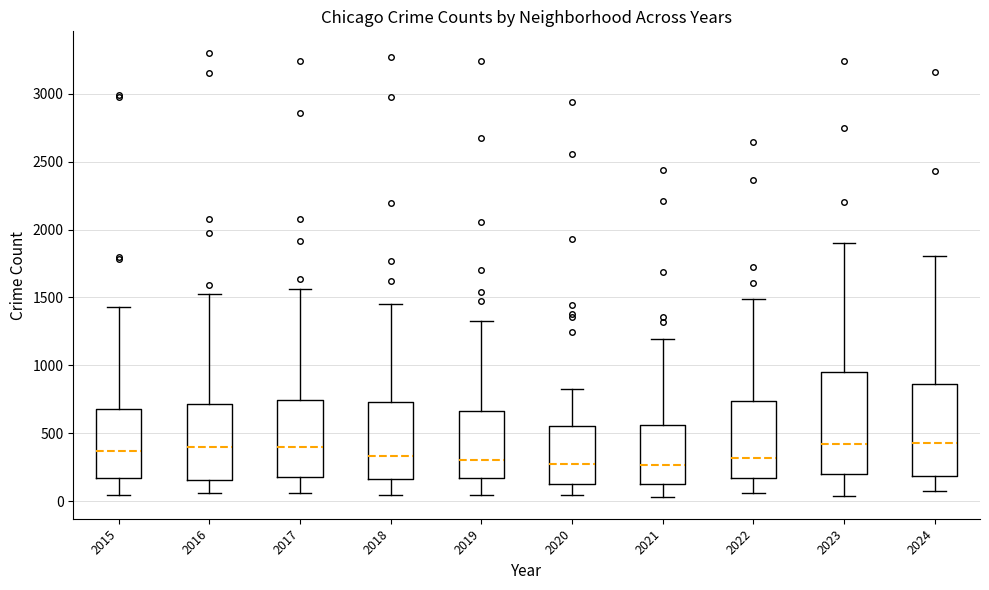

Comparing the boxes themselves (not the whiskers), which one is the tallest?

2023